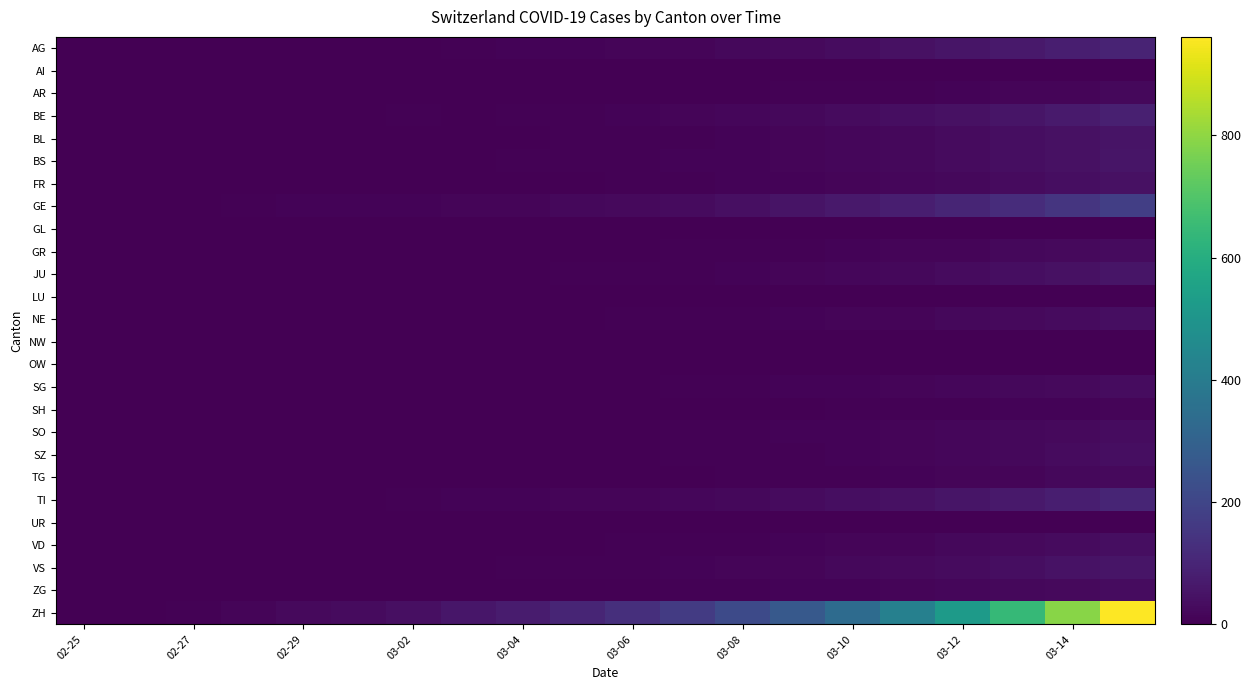

At which category is the sum across all series the highest?

19